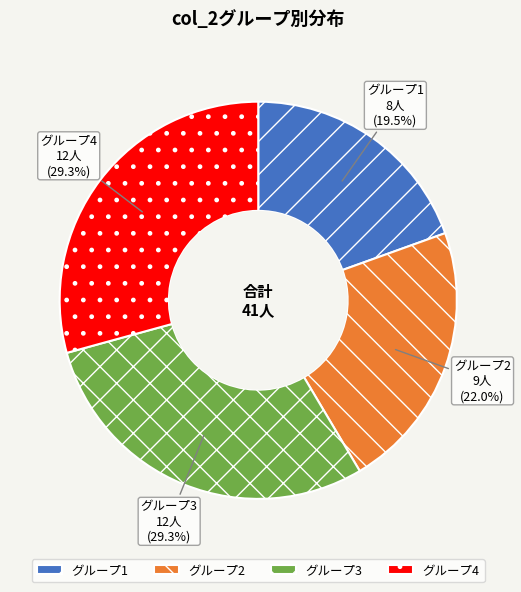

How many slices are in this pie chart?

4